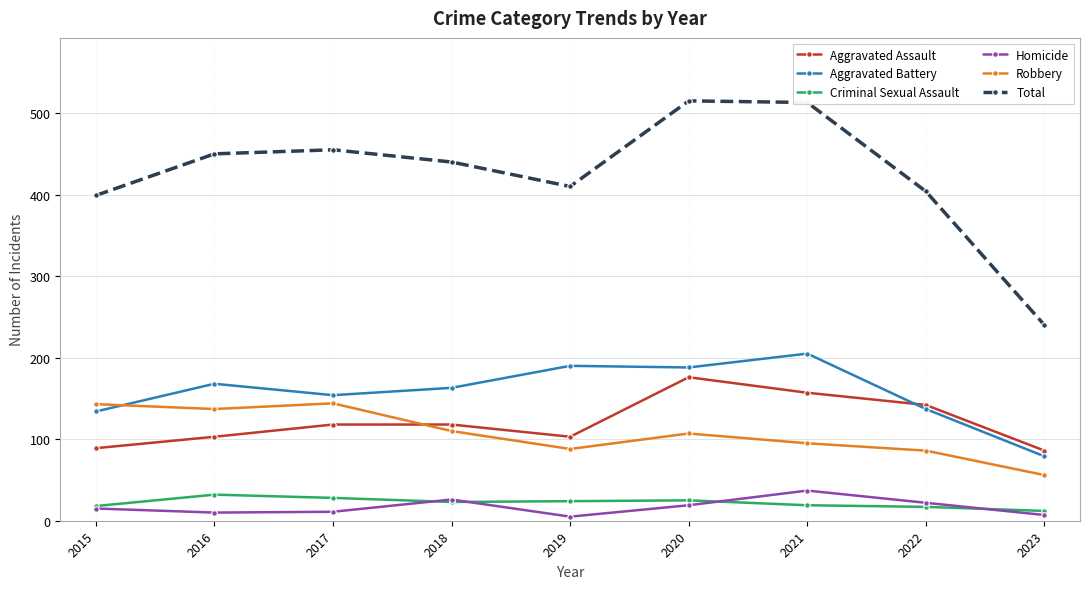

What is the highest value of the Homicide series?

37